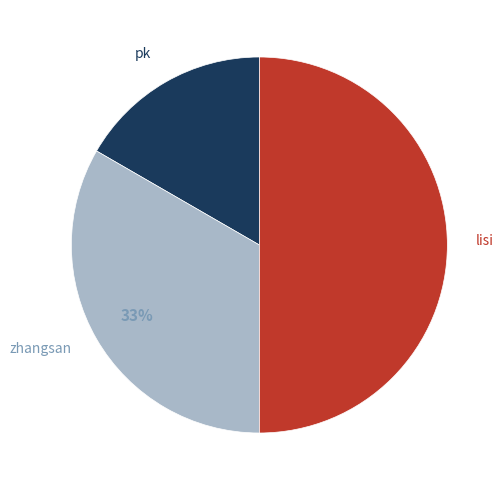

True or false: zhangsan accounts for 41% of the total.

False